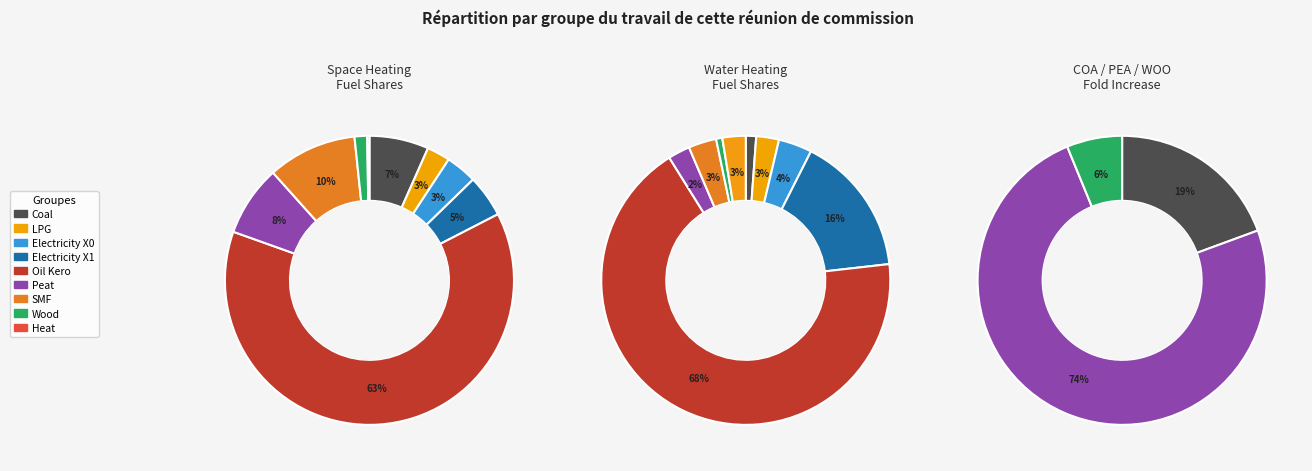

Does Coal represent more than half of the total?

No